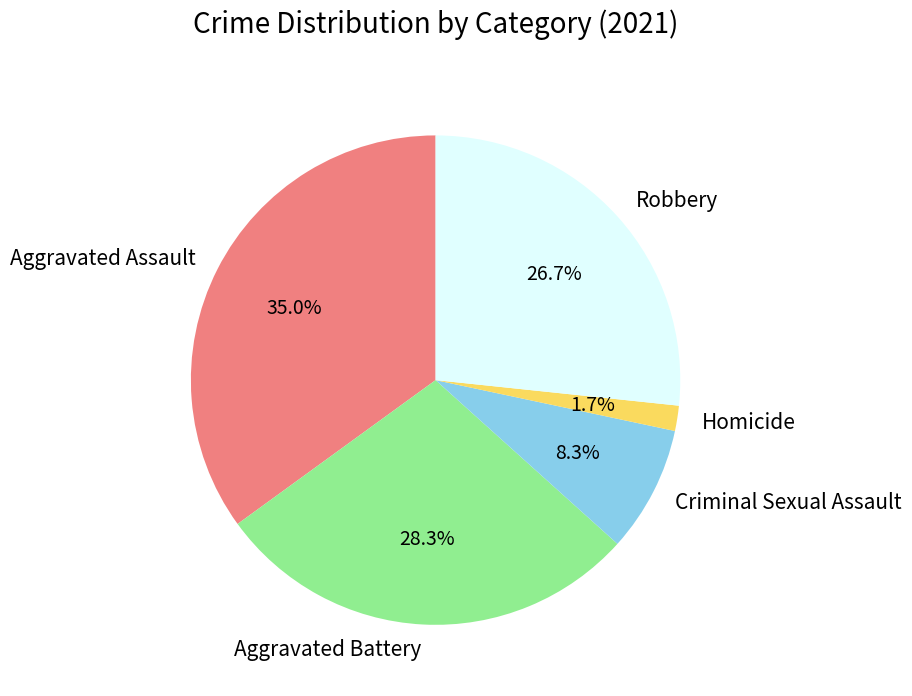

What is the total percentage of Robbery and Aggravated Assault?

61.7%